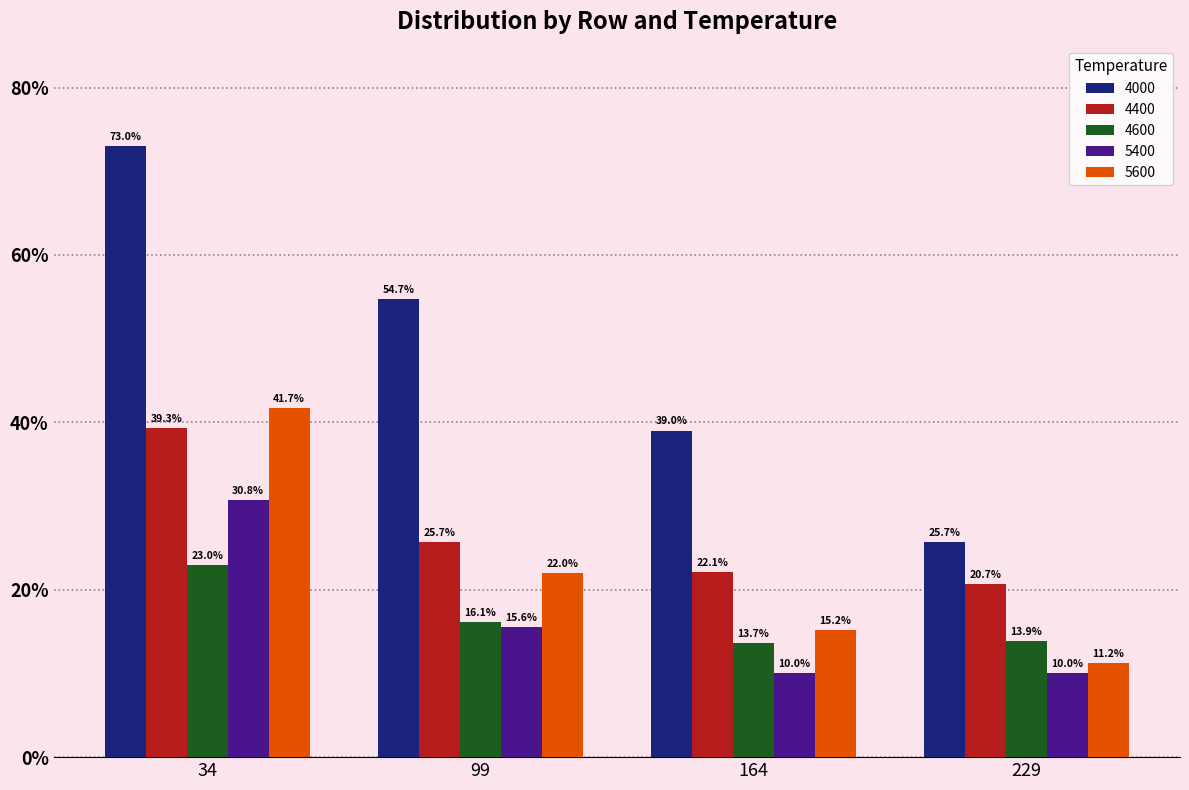

Rank the series at 34 from highest to lowest value.

4000, 5600, 4400, 5400, 4600